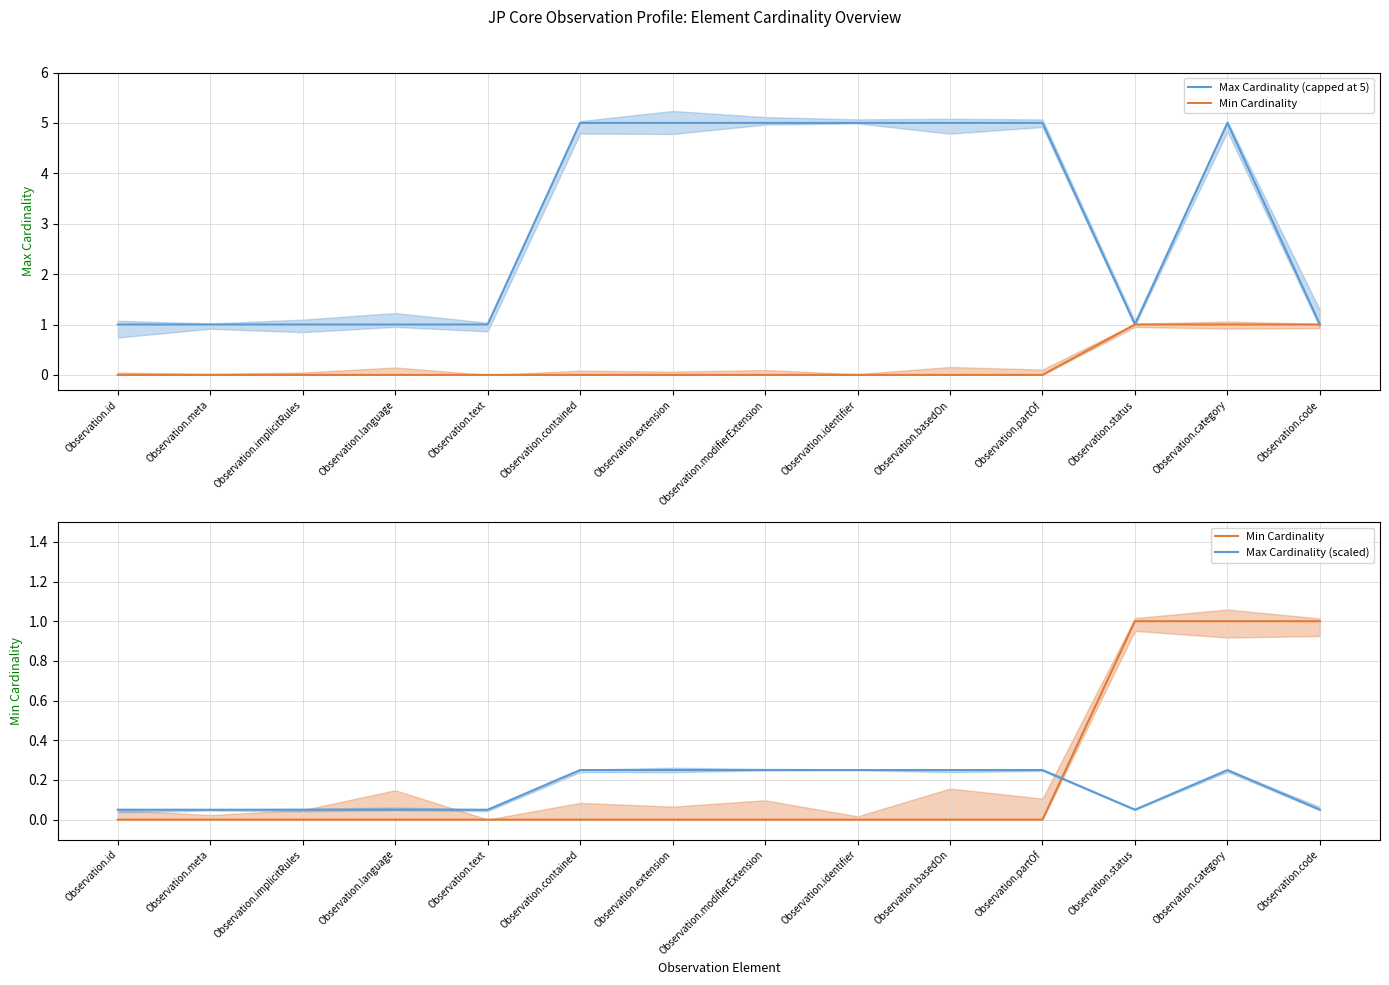

Reading left to right, extract all data points from this chart.

Max Cardinality (capped at 5): Observation.id=1.0	Observation.meta=1.0	Observation.implicitRules=1.0	Observation.language=1.0	Observation.text=1.0	Observation.contained=5.0	Observation.extension=5.0	Observation.modifierExtension=5.0	Observation.identifier=5.0	Observation.basedOn=5.0	Observation.partOf=5.0	Observation.status=1.0	Observation.category=5.0	Observation.code=1.0
Min Cardinality: Observation.id=0.0	Observation.meta=0.0	Observation.implicitRules=0.0	Observation.language=0.0	Observation.text=0.0	Observation.contained=0.0	Observation.extension=0.0	Observation.modifierExtension=0.0	Observation.identifier=0.0	Observation.basedOn=0.0	Observation.partOf=0.0	Observation.status=1.0	Observation.category=1.0	Observation.code=1.0
Max Cardinality (scaled): Observation.id=0.1	Observation.meta=0.1	Observation.implicitRules=0.1	Observation.language=0.1	Observation.text=0.1	Observation.contained=0.2	Observation.extension=0.2	Observation.modifierExtension=0.2	Observation.identifier=0.2	Observation.basedOn=0.2	Observation.partOf=0.2	Observation.status=0.1	Observation.category=0.2	Observation.code=0.1